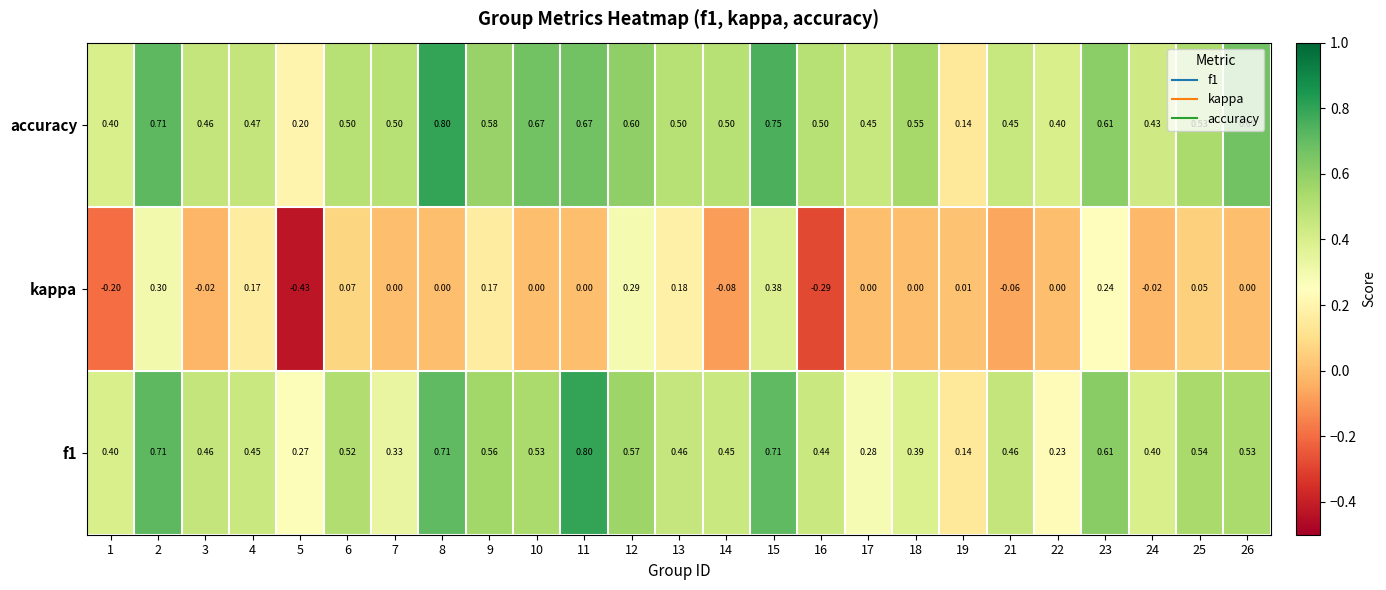

Between 1 and 7, which series saw the biggest shift?

kappa